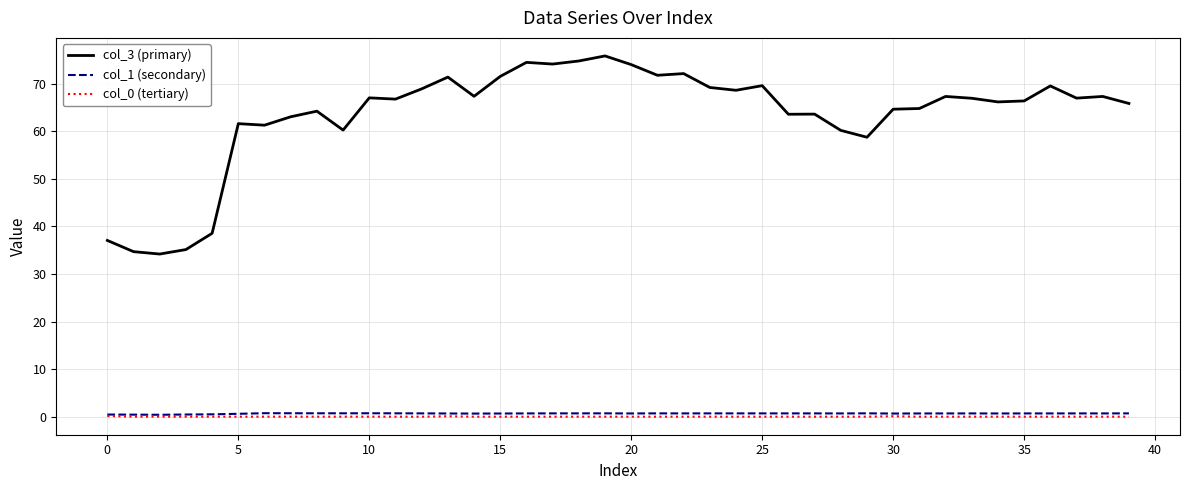

True or false: col_0 (tertiary) has more than 0 interior local peaks.

True